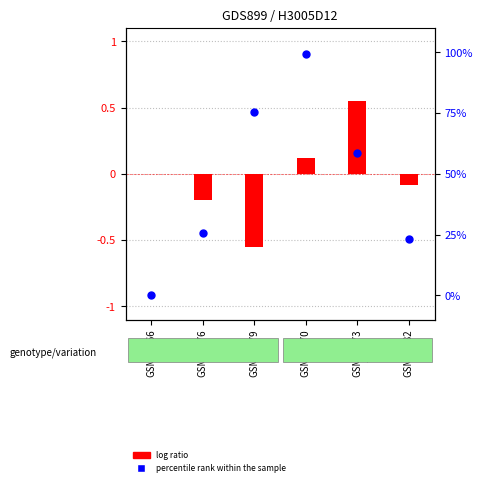

Which series reaches the minimum Y coordinate?

log ratio